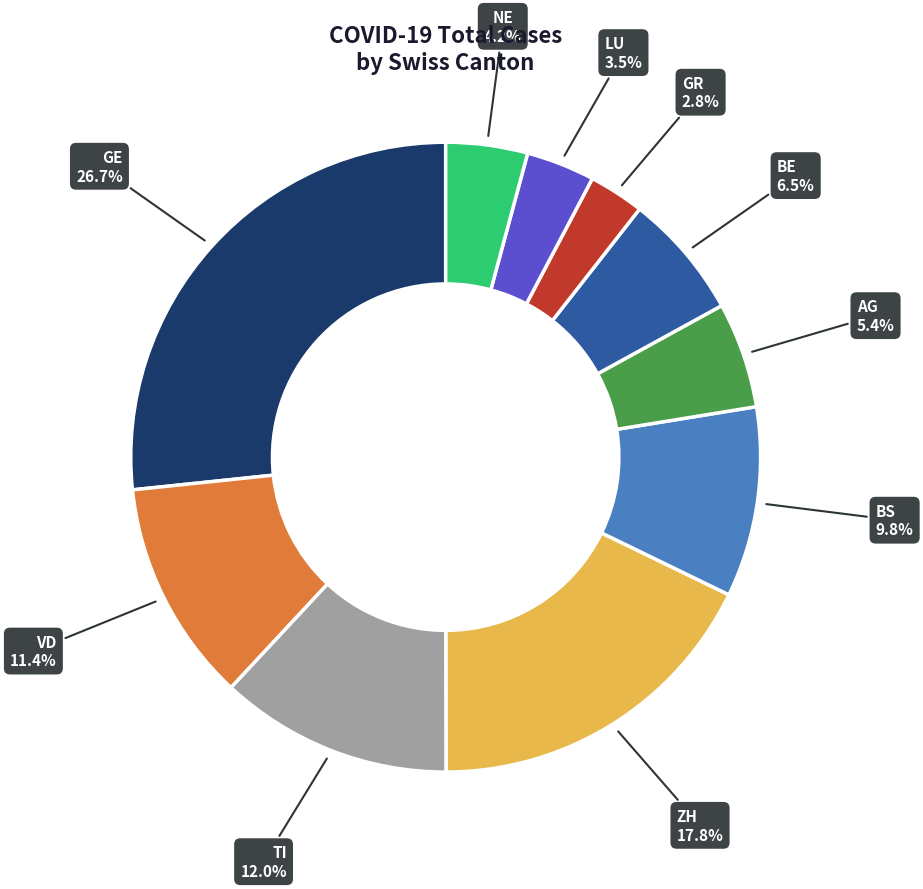

Count the number of slices in the pie.

10